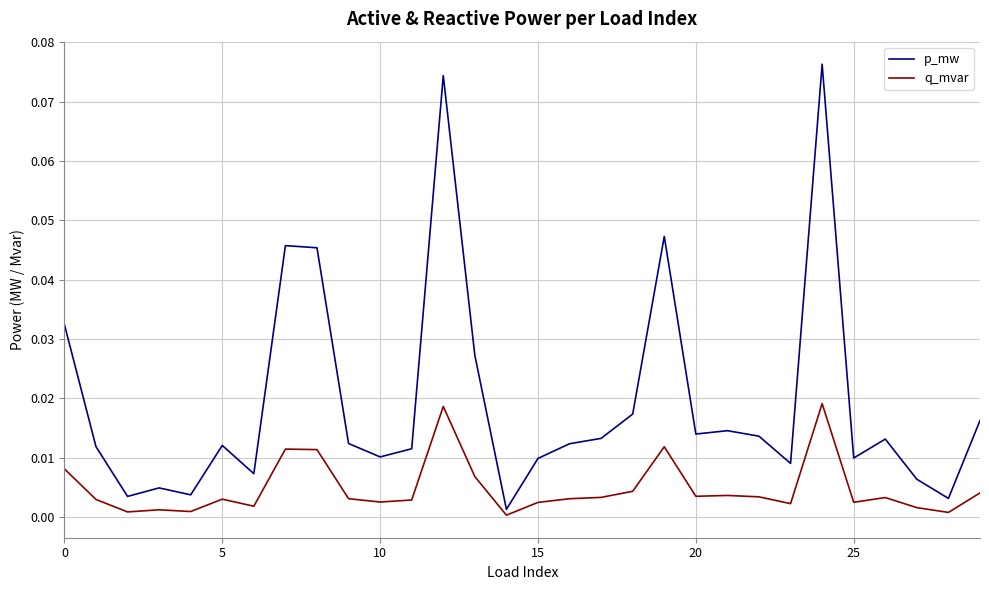

Rank the series by their average value, from highest to lowest.

p_mw, q_mvar